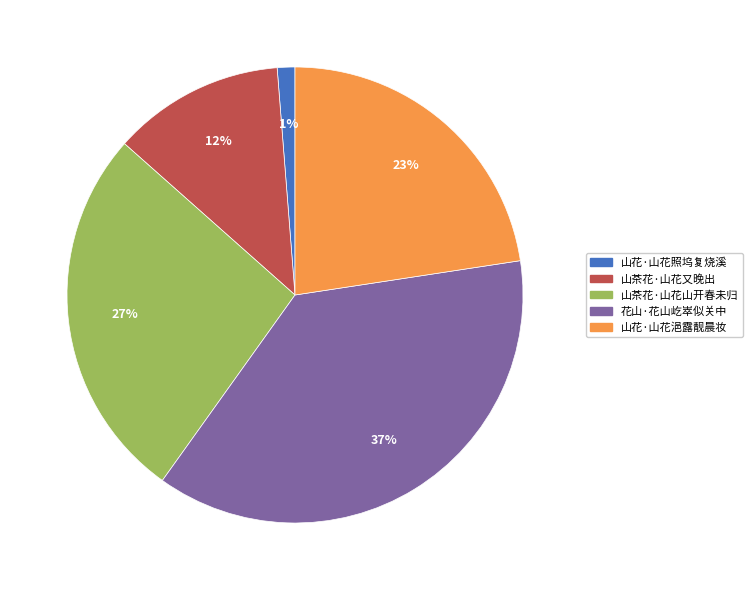

Approximately how many times larger is the value at 花山·花山屹崒似关中 compared to 山茶花·山花又晚出?

3.1